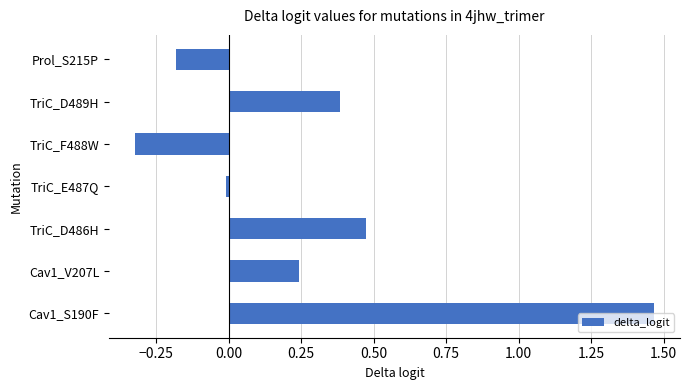

What is the change in value from Cav1_S190F to TriC_D489H?

-1.1